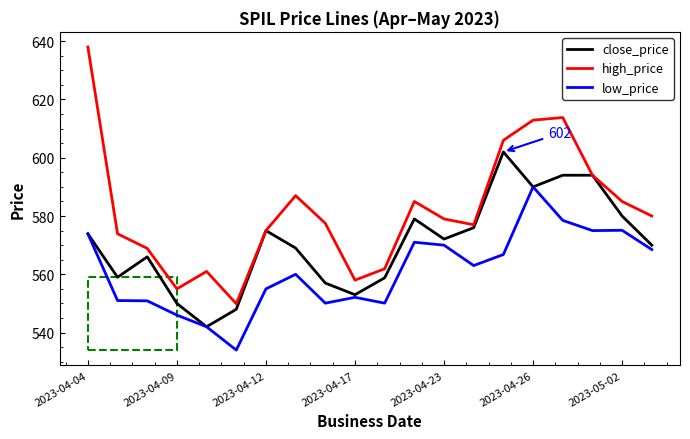

Which series has the largest total across all categories?

high_price